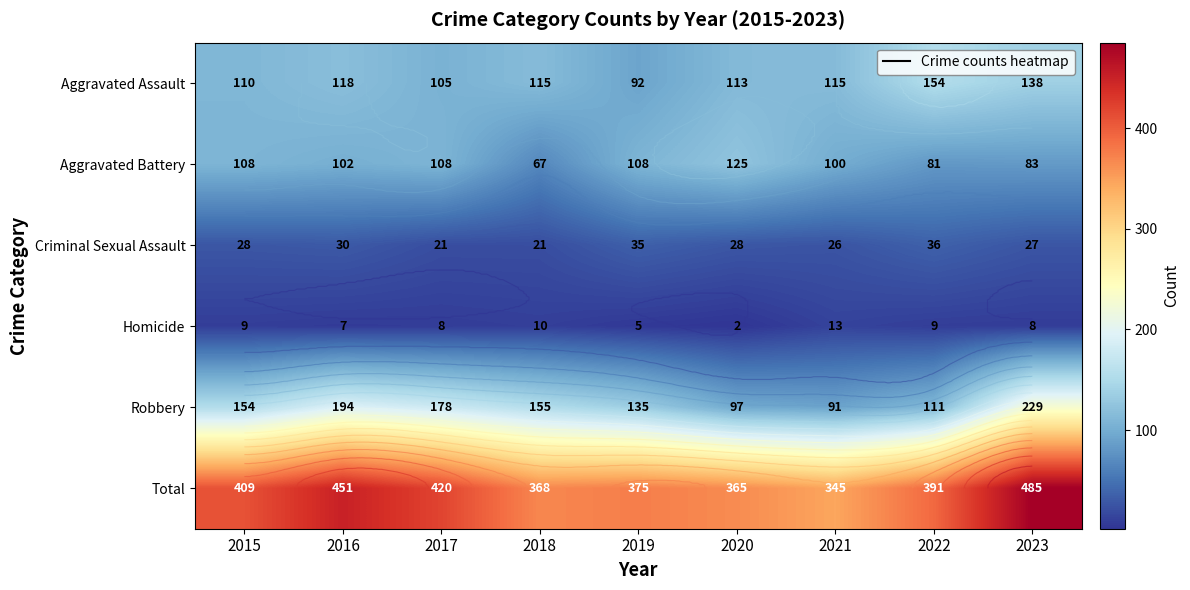

What is the total value across all series at 2016?

902